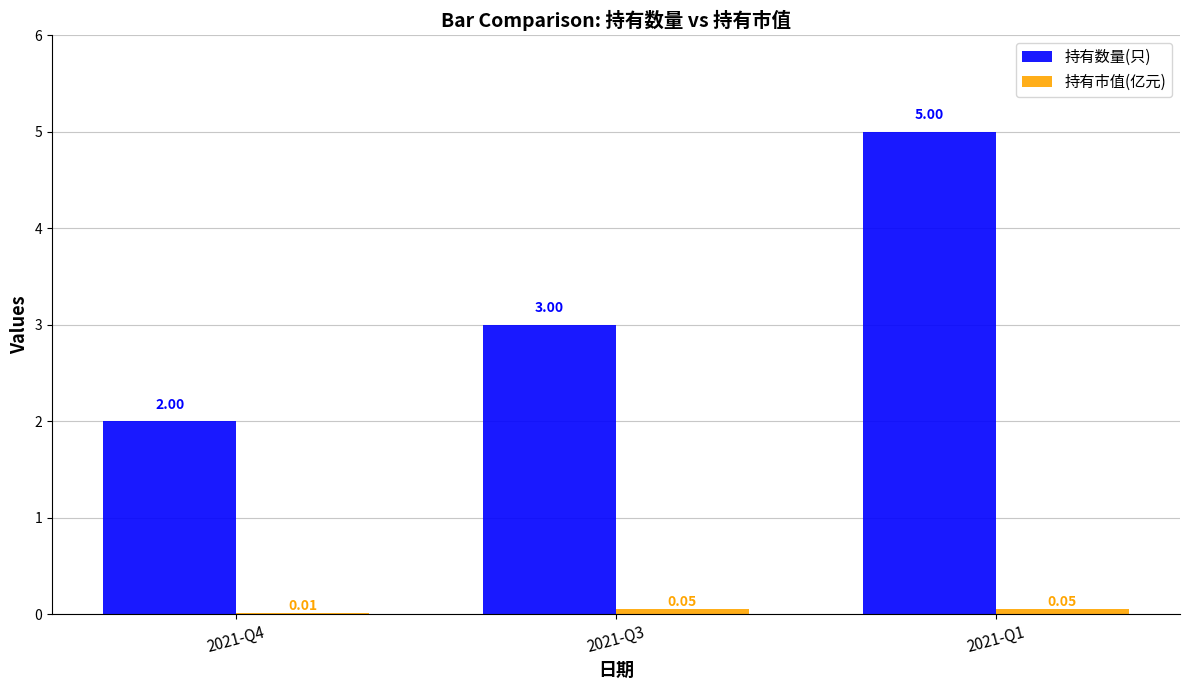

What is the total value across all series at 2021-Q4?

2.0